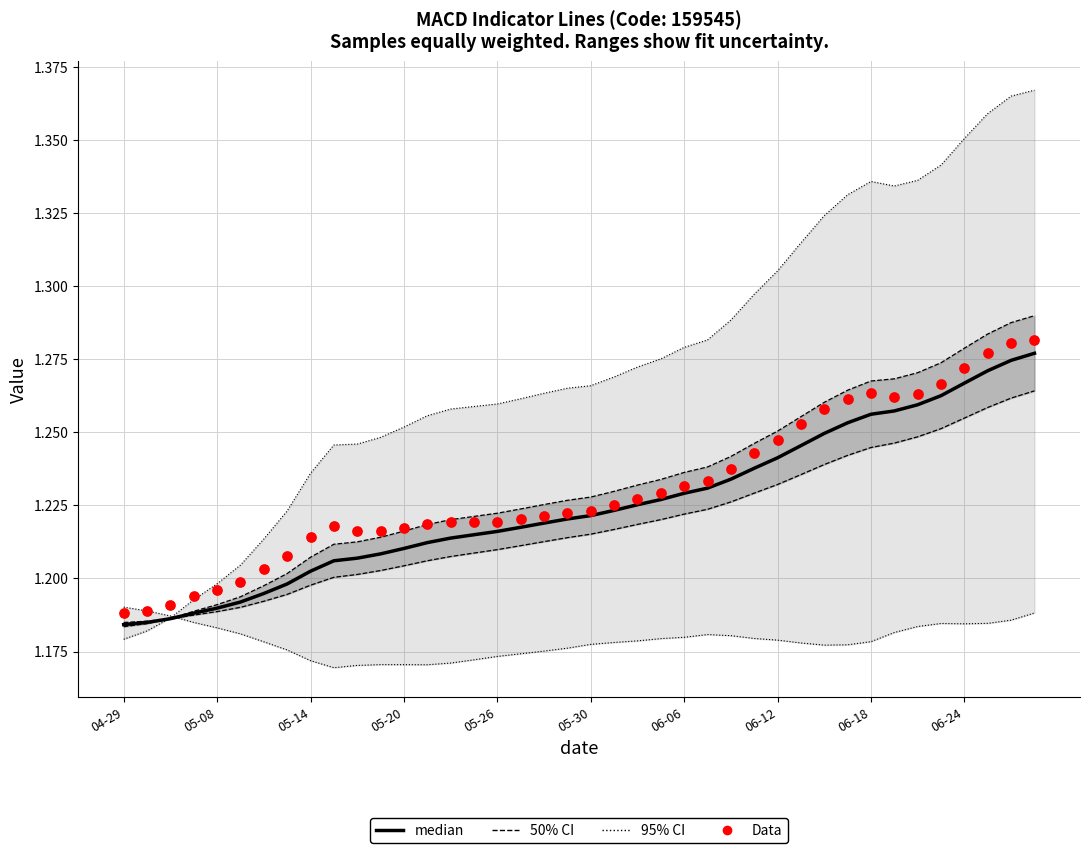

At how many categories does at least one series exceed 1?

40